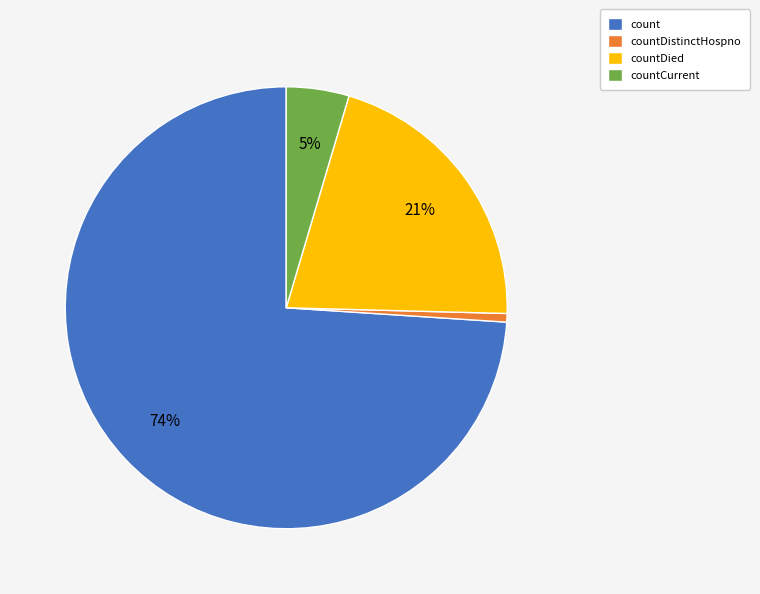

How many segments does this pie chart have?

4